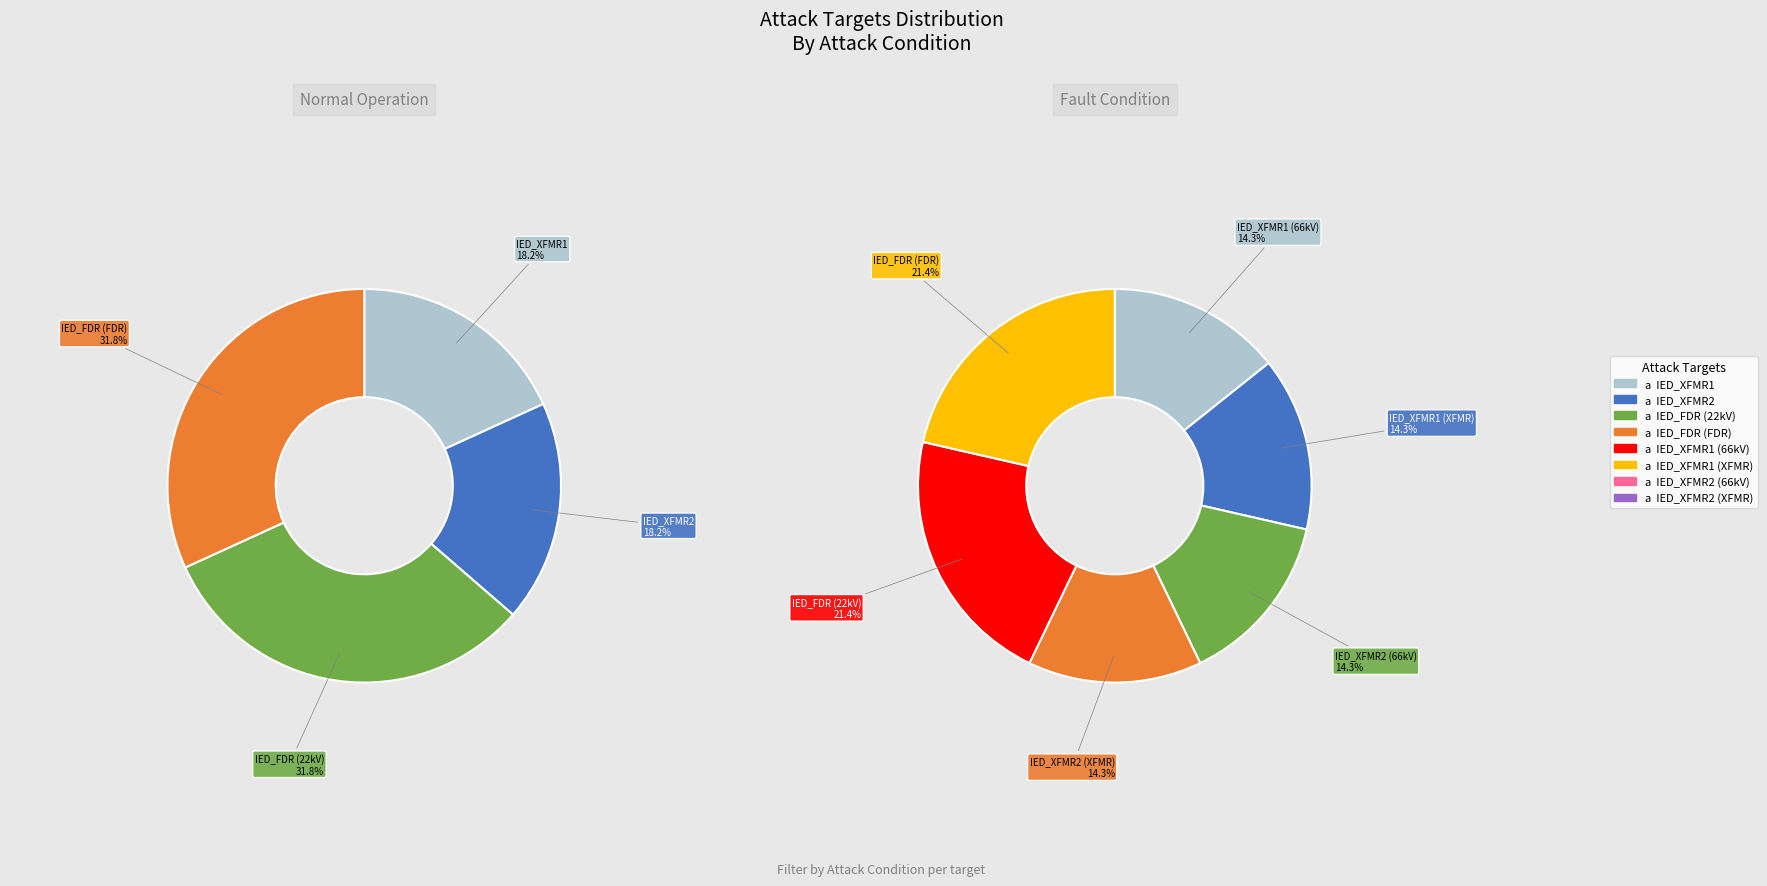

The IED_FDR (22kV) slice represents 31% of the pie. True or false?

False